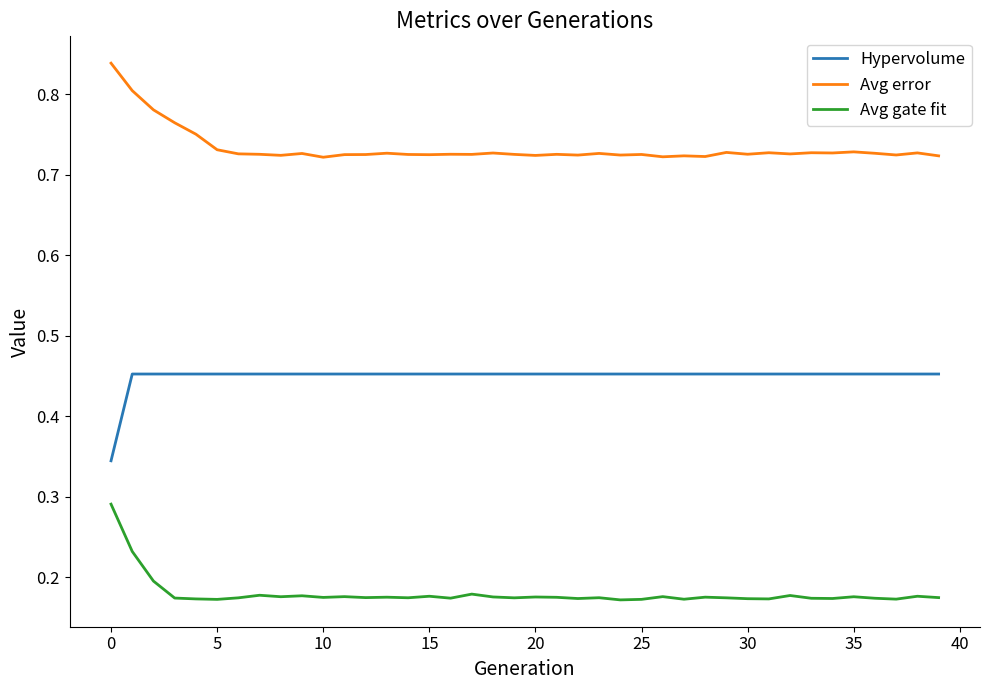

Which series has the largest total across all categories?

Avg error